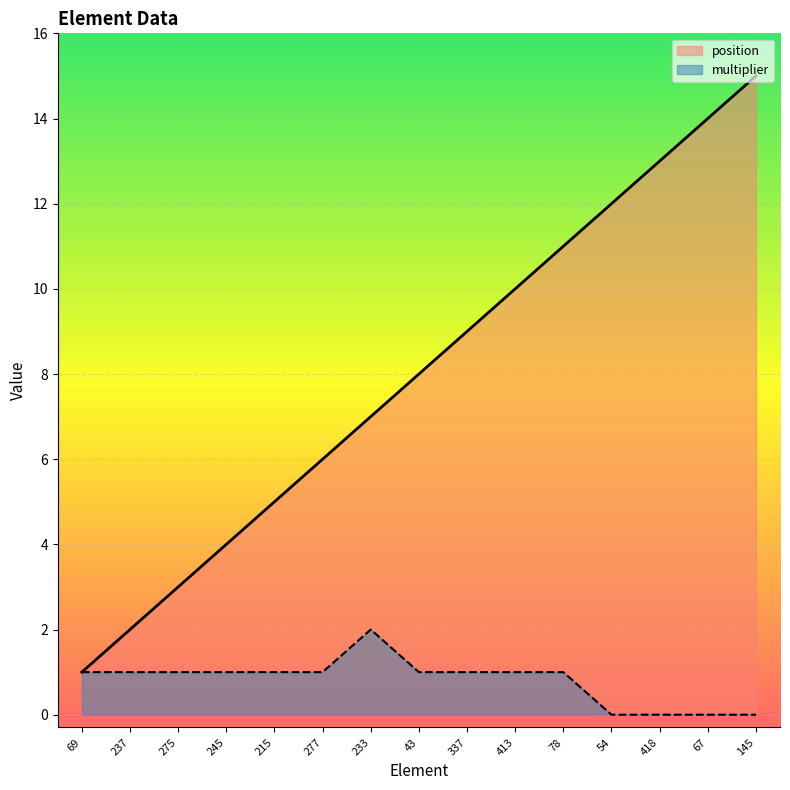

Count the number of data series in this chart.

2